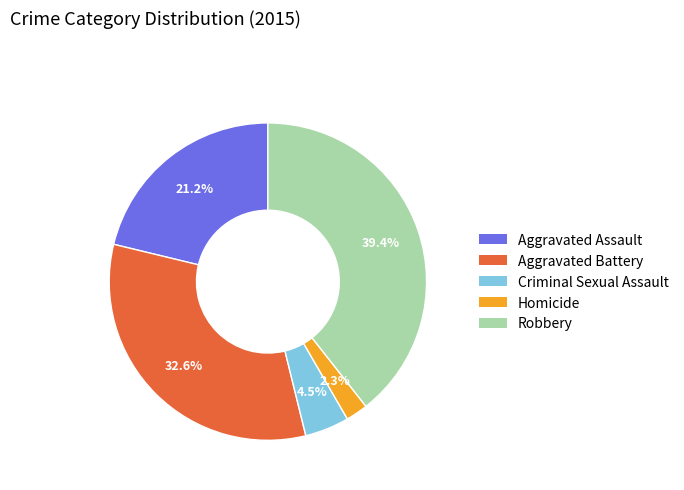

Count the number of slices in the pie.

5